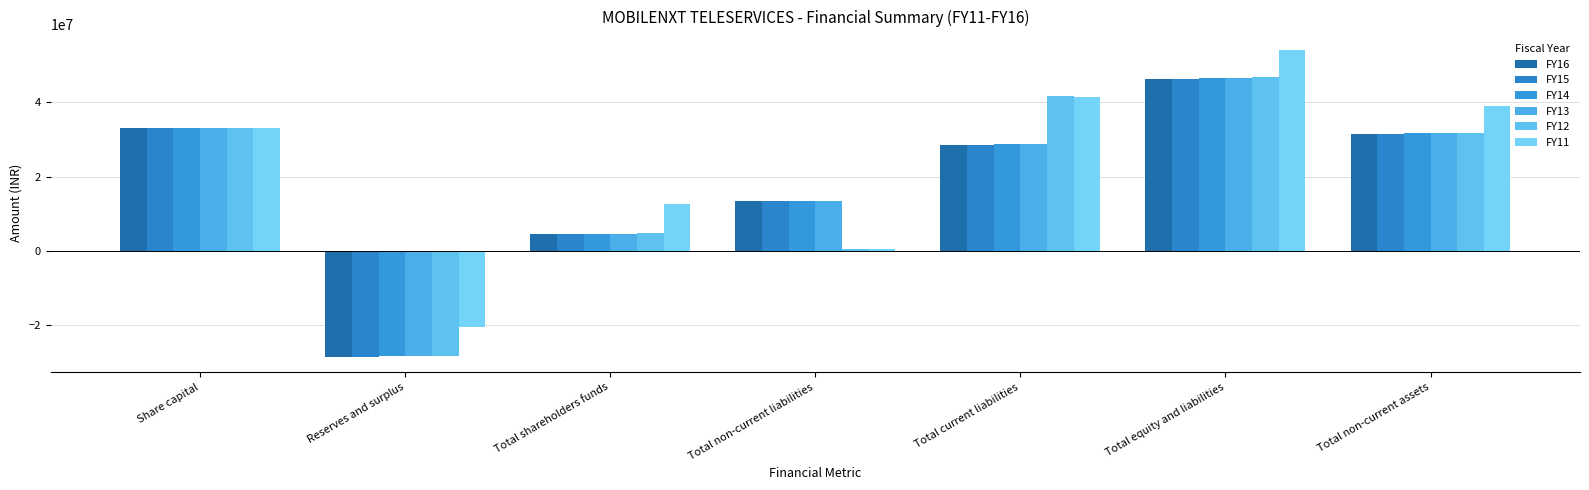

Reading left to right, transcribe all the data shown in this chart.

FY16: Share capital=33074570	Reserves and surplus=-28632926	Total shareholders funds=4441644	Total non-current liabilities=13378334	Total current liabilities=28470018	Total equity and liabilities=46289996	Total non-current assets=31460796
FY15: Share capital=33074570	Reserves and surplus=-28595416	Total shareholders funds=4479154	Total non-current liabilities=13378334	Total current liabilities=28558189	Total equity and liabilities=46415677	Total non-current assets=31460796
FY14: Share capital=33074570	Reserves and surplus=-28547859	Total shareholders funds=4526711	Total non-current liabilities=13378334	Total current liabilities=28750658	Total equity and liabilities=46655703	Total non-current assets=31792901
FY13: Share capital=33074570	Reserves and surplus=-28498029	Total shareholders funds=4576541	Total non-current liabilities=13378334	Total current liabilities=28700357	Total equity and liabilities=46655232	Total non-current assets=31794614
FY12: Share capital=33074570	Reserves and surplus=-28358739	Total shareholders funds=4715831	Total non-current liabilities=337334	Total current liabilities=41696090	Total equity and liabilities=46749255	Total non-current assets=31800387
FY11: Share capital=33074570	Reserves and surplus=-20521671	Total shareholders funds=12552899	Total non-current liabilities=337334	Total current liabilities=41353877	Total equity and liabilities=54244110	Total non-current assets=38984513